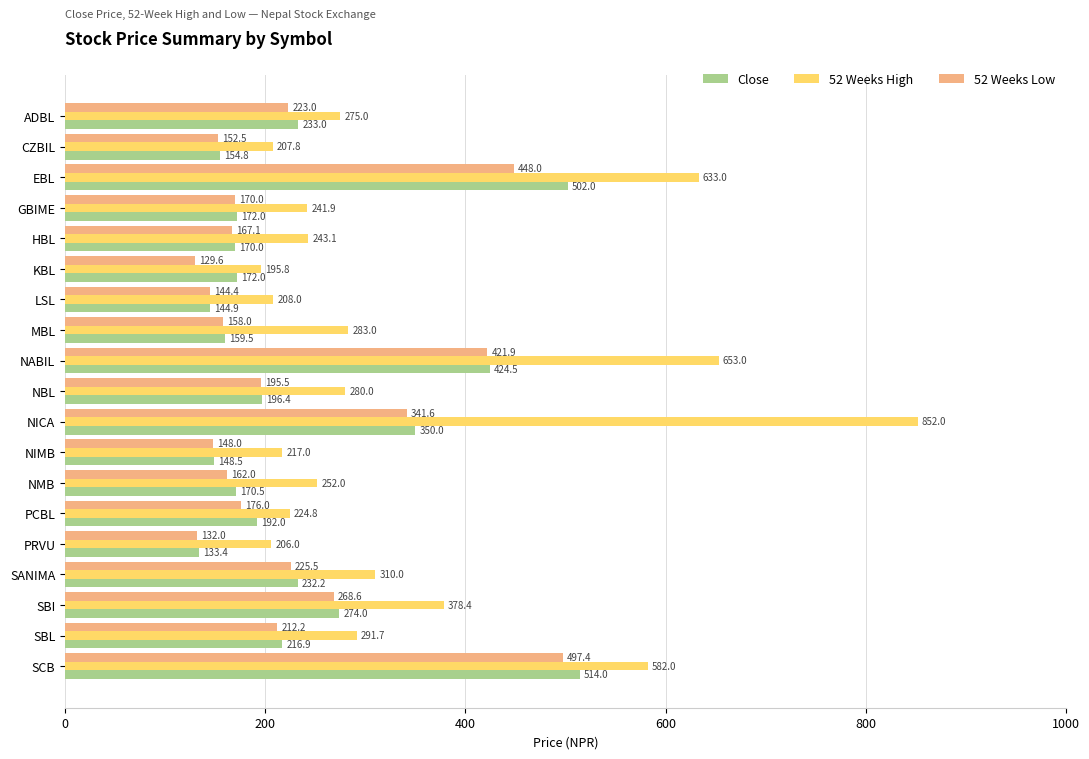

Read the Close value at PRVU.

133.4